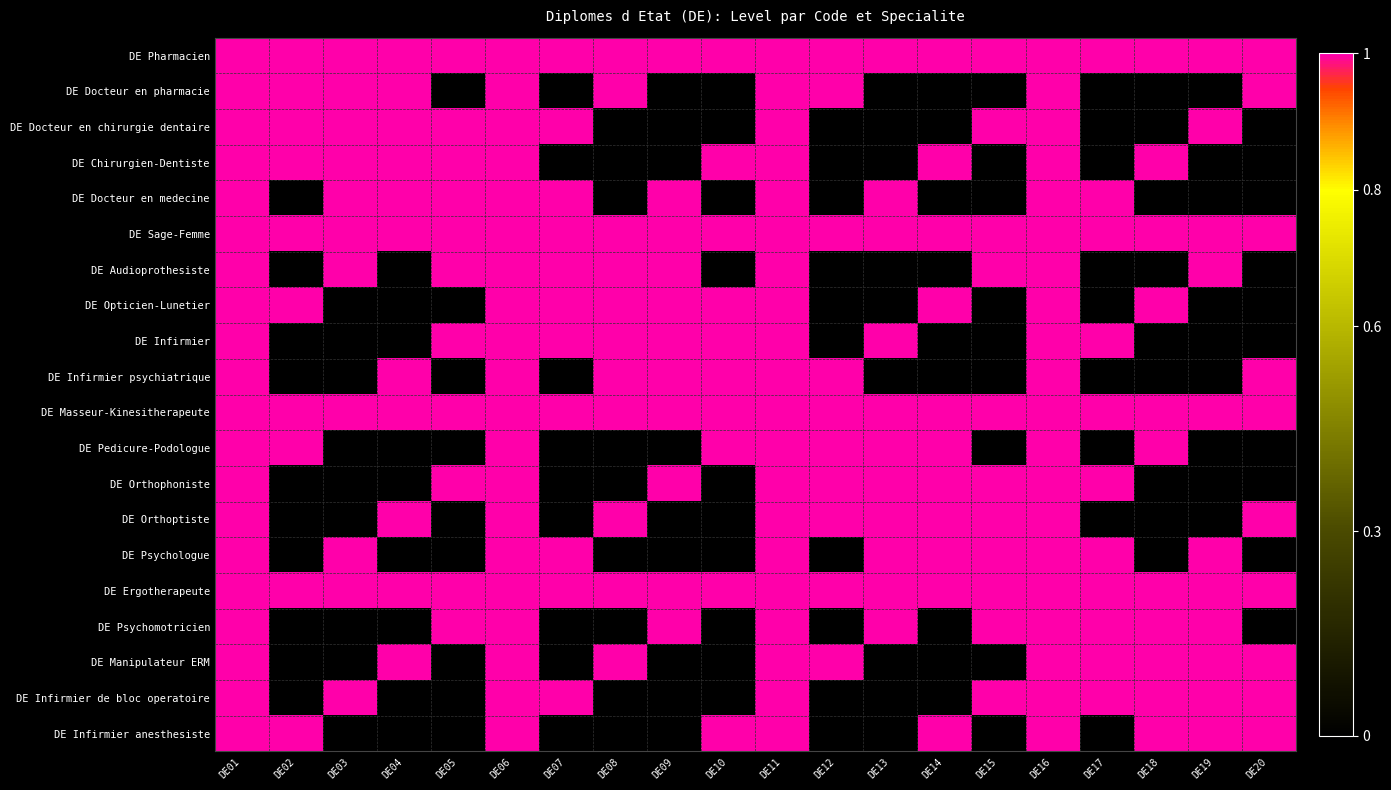

Reading right to left, transcribe all the data shown in this chart.

DE Pharmacien: DE20=1	DE19=1	DE18=1	DE17=1	DE16=1	DE15=1	DE14=1	DE13=1	DE12=1	DE11=1	DE10=1	DE09=1	DE08=1	DE07=1	DE06=1	DE05=1	DE04=1	DE03=1	DE02=1	DE01=1
DE Docteur en pharmacie: DE20=1	DE19=0	DE18=0	DE17=0	DE16=1	DE15=0	DE14=0	DE13=0	DE12=1	DE11=1	DE10=0	DE09=0	DE08=1	DE07=0	DE06=1	DE05=0	DE04=1	DE03=1	DE02=1	DE01=1
DE Docteur en chirurgie dentaire: DE20=0	DE19=1	DE18=0	DE17=0	DE16=1	DE15=1	DE14=0	DE13=0	DE12=0	DE11=1	DE10=0	DE09=0	DE08=0	DE07=1	DE06=1	DE05=1	DE04=1	DE03=1	DE02=1	DE01=1
DE Chirurgien-Dentiste: DE20=0	DE19=0	DE18=1	DE17=0	DE16=1	DE15=0	DE14=1	DE13=0	DE12=0	DE11=1	DE10=1	DE09=0	DE08=0	DE07=0	DE06=1	DE05=1	DE04=1	DE03=1	DE02=1	DE01=1
DE Docteur en medecine: DE20=0	DE19=0	DE18=0	DE17=1	DE16=1	DE15=0	DE14=0	DE13=1	DE12=0	DE11=1	DE10=0	DE09=1	DE08=0	DE07=1	DE06=1	DE05=1	DE04=1	DE03=1	DE02=0	DE01=1
DE Sage-Femme: DE20=1	DE19=1	DE18=1	DE17=1	DE16=1	DE15=1	DE14=1	DE13=1	DE12=1	DE11=1	DE10=1	DE09=1	DE08=1	DE07=1	DE06=1	DE05=1	DE04=1	DE03=1	DE02=1	DE01=1
DE Audioprothesiste: DE20=0	DE19=1	DE18=0	DE17=0	DE16=1	DE15=1	DE14=0	DE13=0	DE12=0	DE11=1	DE10=0	DE09=1	DE08=1	DE07=1	DE06=1	DE05=1	DE04=0	DE03=1	DE02=0	DE01=1
DE Opticien-Lunetier: DE20=0	DE19=0	DE18=1	DE17=0	DE16=1	DE15=0	DE14=1	DE13=0	DE12=0	DE11=1	DE10=1	DE09=1	DE08=1	DE07=1	DE06=1	DE05=0	DE04=0	DE03=0	DE02=1	DE01=1
DE Infirmier: DE20=0	DE19=0	DE18=0	DE17=1	DE16=1	DE15=0	DE14=0	DE13=1	DE12=0	DE11=1	DE10=1	DE09=1	DE08=1	DE07=1	DE06=1	DE05=1	DE04=0	DE03=0	DE02=0	DE01=1
DE Infirmier psychiatrique: DE20=1	DE19=0	DE18=0	DE17=0	DE16=1	DE15=0	DE14=0	DE13=0	DE12=1	DE11=1	DE10=1	DE09=1	DE08=1	DE07=0	DE06=1	DE05=0	DE04=1	DE03=0	DE02=0	DE01=1
DE Masseur-Kinesitherapeute: DE20=1	DE19=1	DE18=1	DE17=1	DE16=1	DE15=1	DE14=1	DE13=1	DE12=1	DE11=1	DE10=1	DE09=1	DE08=1	DE07=1	DE06=1	DE05=1	DE04=1	DE03=1	DE02=1	DE01=1
DE Pedicure-Podologue: DE20=0	DE19=0	DE18=1	DE17=0	DE16=1	DE15=0	DE14=1	DE13=1	DE12=1	DE11=1	DE10=1	DE09=0	DE08=0	DE07=0	DE06=1	DE05=0	DE04=0	DE03=0	DE02=1	DE01=1
DE Orthophoniste: DE20=0	DE19=0	DE18=0	DE17=1	DE16=1	DE15=1	DE14=1	DE13=1	DE12=1	DE11=1	DE10=0	DE09=1	DE08=0	DE07=0	DE06=1	DE05=1	DE04=0	DE03=0	DE02=0	DE01=1
DE Orthoptiste: DE20=1	DE19=0	DE18=0	DE17=0	DE16=1	DE15=1	DE14=1	DE13=1	DE12=1	DE11=1	DE10=0	DE09=0	DE08=1	DE07=0	DE06=1	DE05=0	DE04=1	DE03=0	DE02=0	DE01=1
DE Psychologue: DE20=0	DE19=1	DE18=0	DE17=1	DE16=1	DE15=1	DE14=1	DE13=1	DE12=0	DE11=1	DE10=0	DE09=0	DE08=0	DE07=1	DE06=1	DE05=0	DE04=0	DE03=1	DE02=0	DE01=1
DE Ergotherapeute: DE20=1	DE19=1	DE18=1	DE17=1	DE16=1	DE15=1	DE14=1	DE13=1	DE12=1	DE11=1	DE10=1	DE09=1	DE08=1	DE07=1	DE06=1	DE05=1	DE04=1	DE03=1	DE02=1	DE01=1
DE Psychomotricien: DE20=0	DE19=1	DE18=1	DE17=1	DE16=1	DE15=1	DE14=0	DE13=1	DE12=0	DE11=1	DE10=0	DE09=1	DE08=0	DE07=0	DE06=1	DE05=1	DE04=0	DE03=0	DE02=0	DE01=1
DE Manipulateur ERM: DE20=1	DE19=1	DE18=1	DE17=1	DE16=1	DE15=0	DE14=0	DE13=0	DE12=1	DE11=1	DE10=0	DE09=0	DE08=1	DE07=0	DE06=1	DE05=0	DE04=1	DE03=0	DE02=0	DE01=1
DE Infirmier de bloc operatoire: DE20=1	DE19=1	DE18=1	DE17=1	DE16=1	DE15=1	DE14=0	DE13=0	DE12=0	DE11=1	DE10=0	DE09=0	DE08=0	DE07=1	DE06=1	DE05=0	DE04=0	DE03=1	DE02=0	DE01=1
DE Infirmier anesthesiste: DE20=1	DE19=1	DE18=1	DE17=0	DE16=1	DE15=0	DE14=1	DE13=0	DE12=0	DE11=1	DE10=1	DE09=0	DE08=0	DE07=0	DE06=1	DE05=0	DE04=0	DE03=0	DE02=1	DE01=1